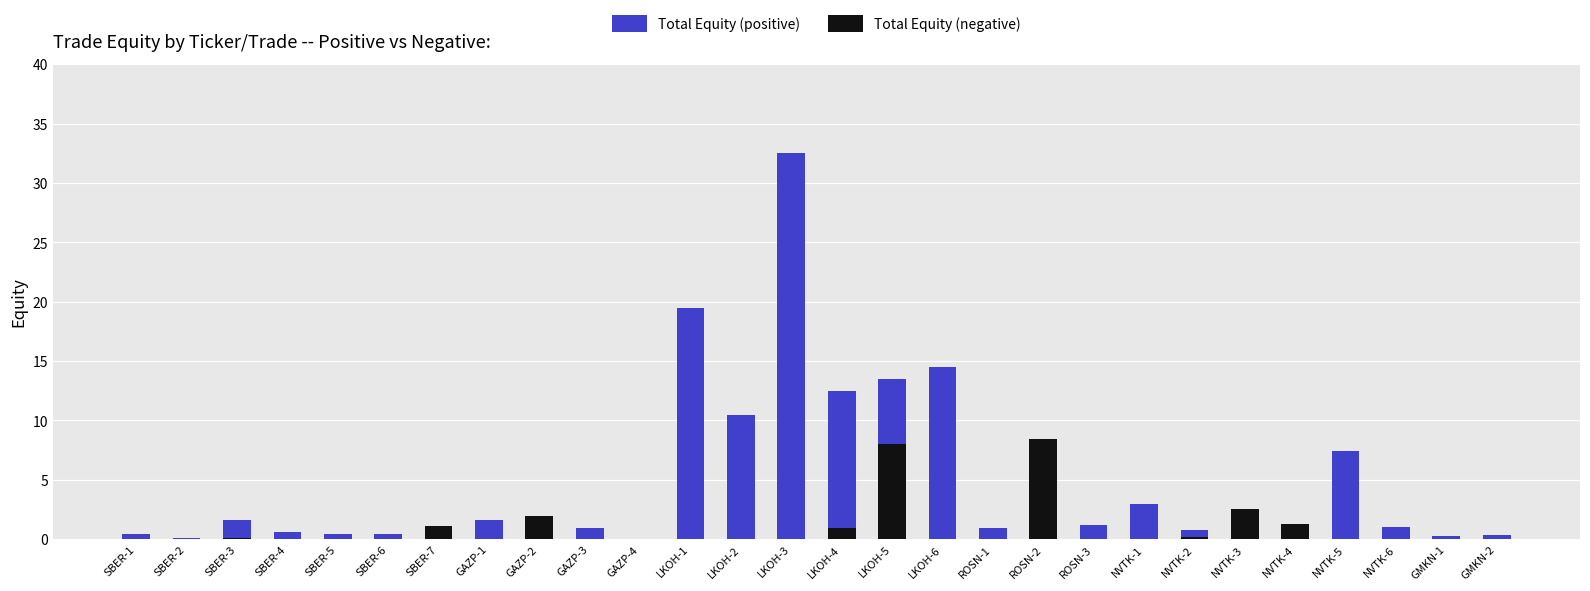

The value of Total Equity (positive) at GAZP-3 is 1.0. True or false?

True